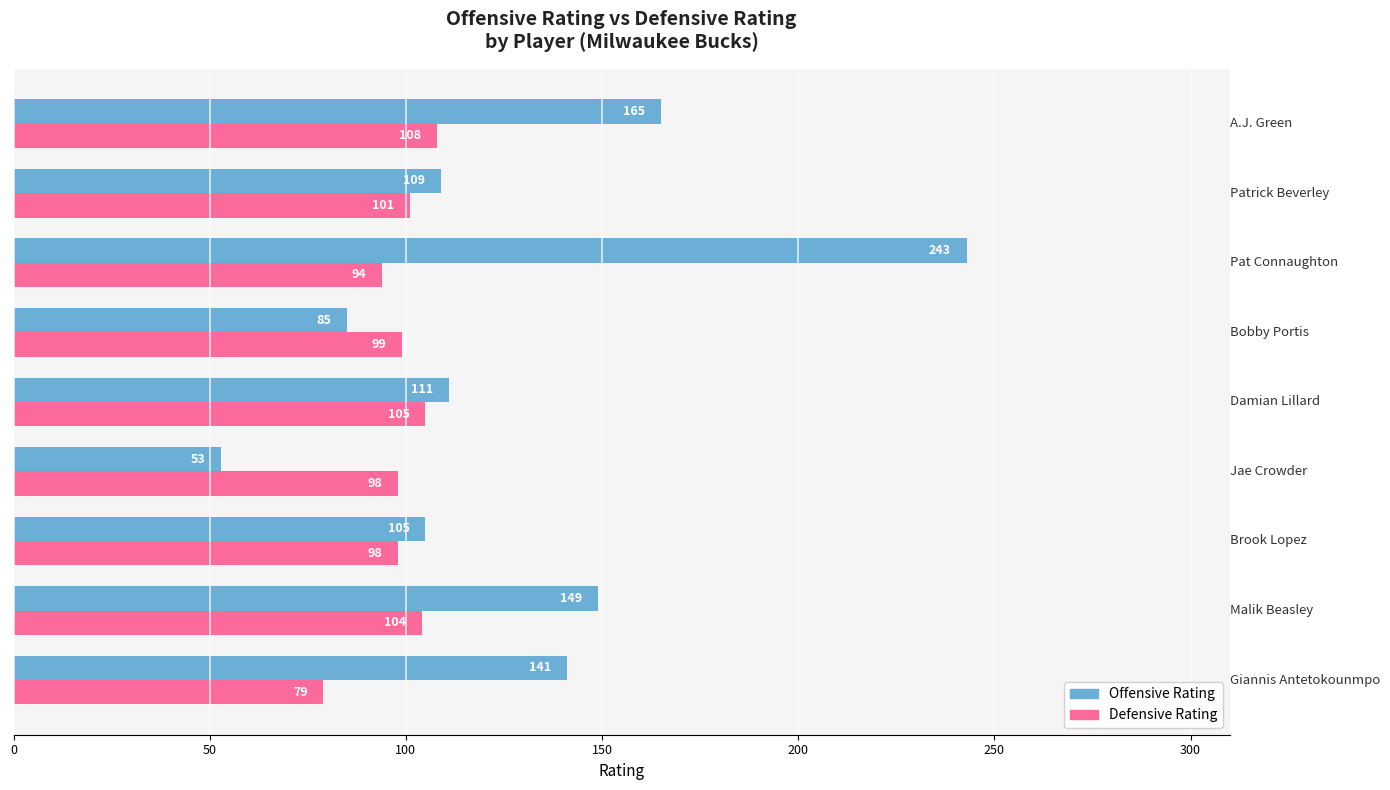

At how many categories does at least one series exceed 55?

9